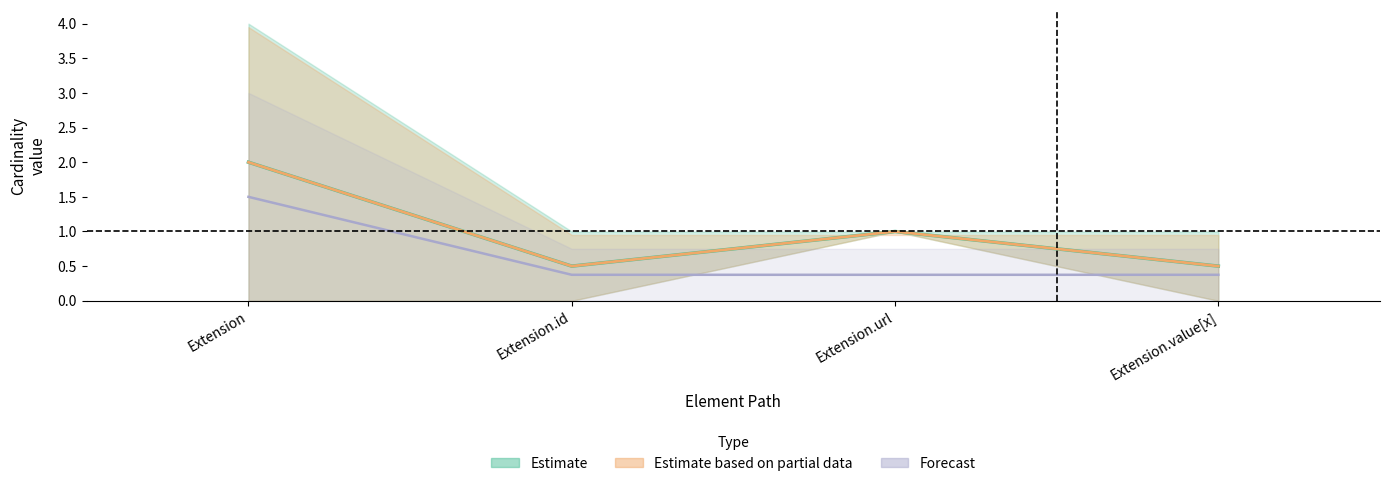

Does the chart have visible grid lines?

No